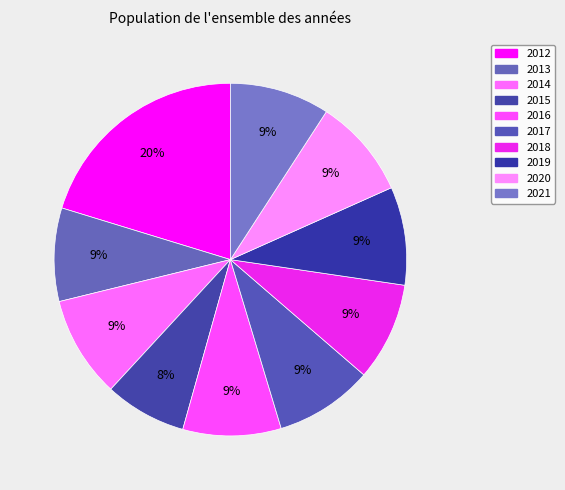

To the nearest percent, what is the average slice percentage?

10%